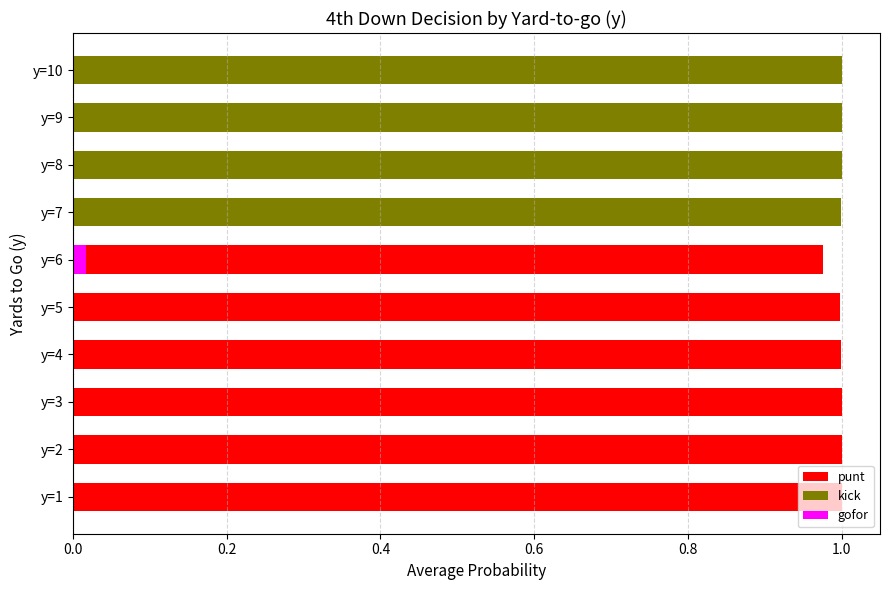

How many positive values does the kick series have?

5